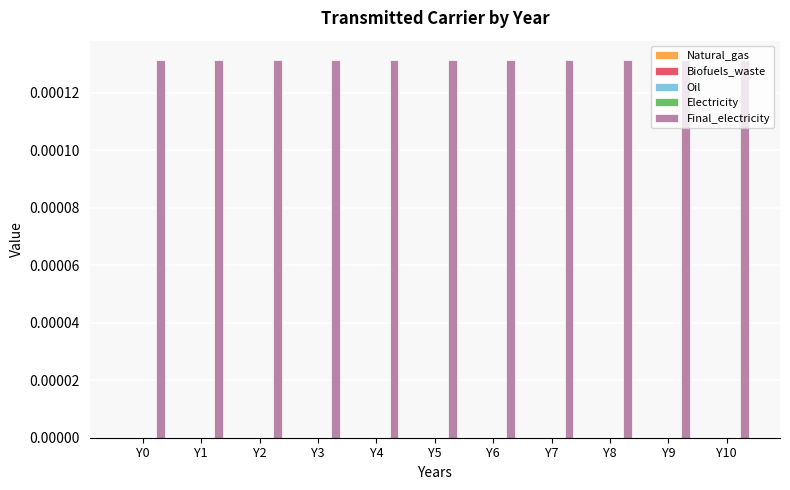

Does the chart contain any negative values?

No